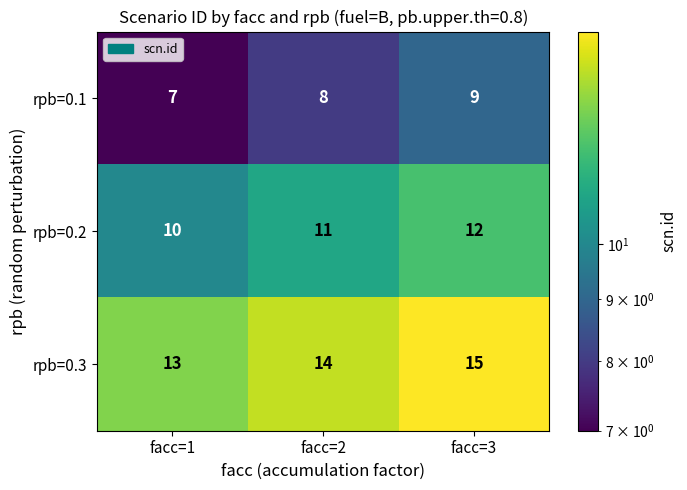

What is the sum of the rpb=0.1 values at facc=3 and facc=2?

17